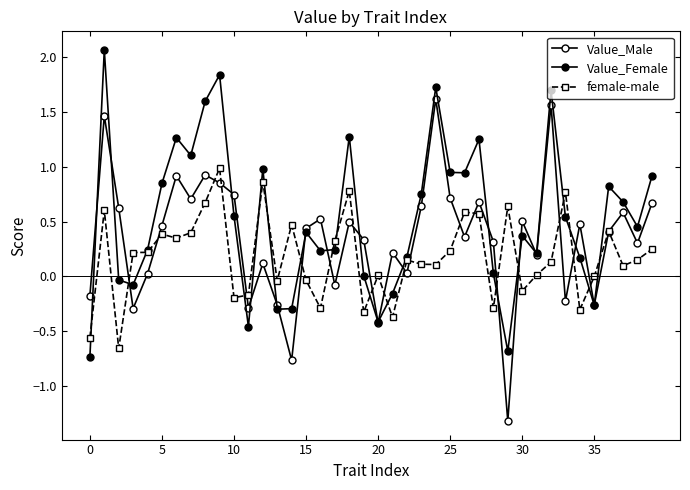

Which series has the largest range (max minus min)?

Value_Male